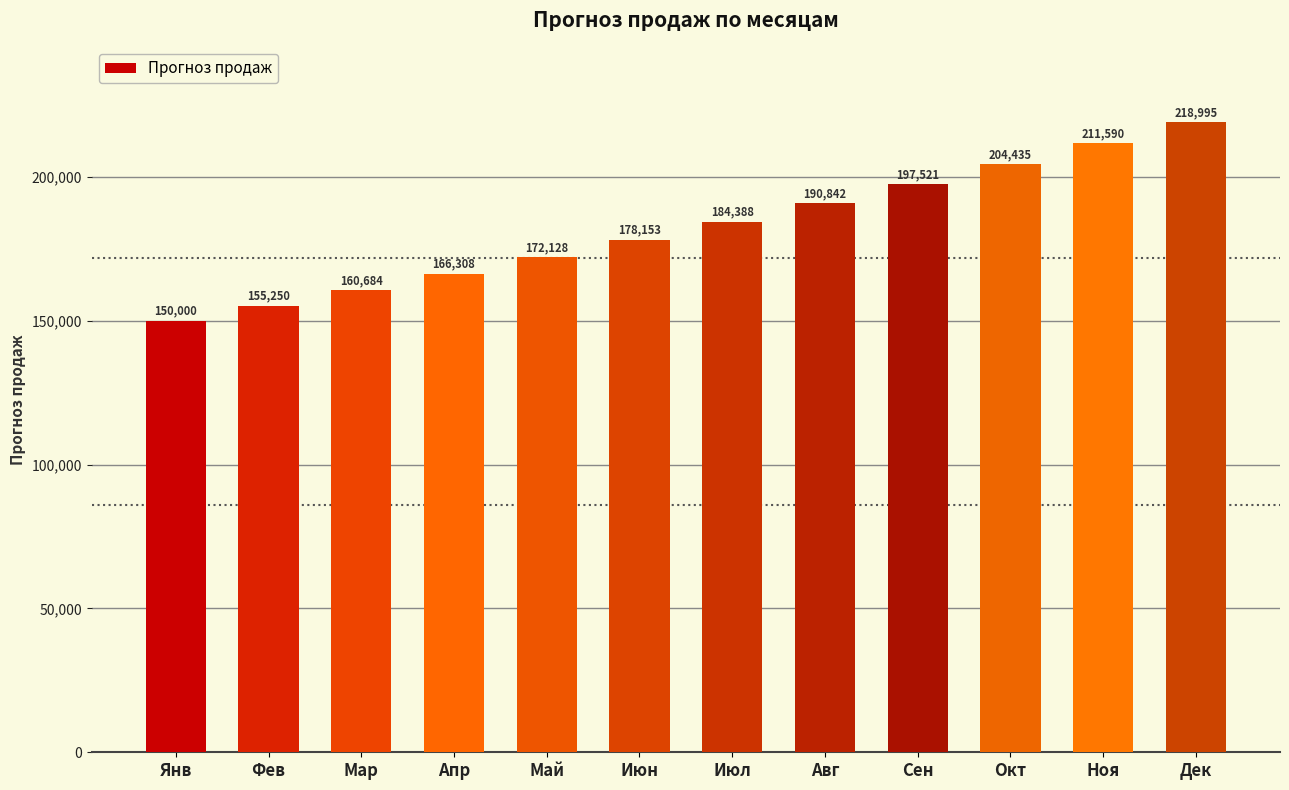

Which has a higher value, Май or Апр?

Май